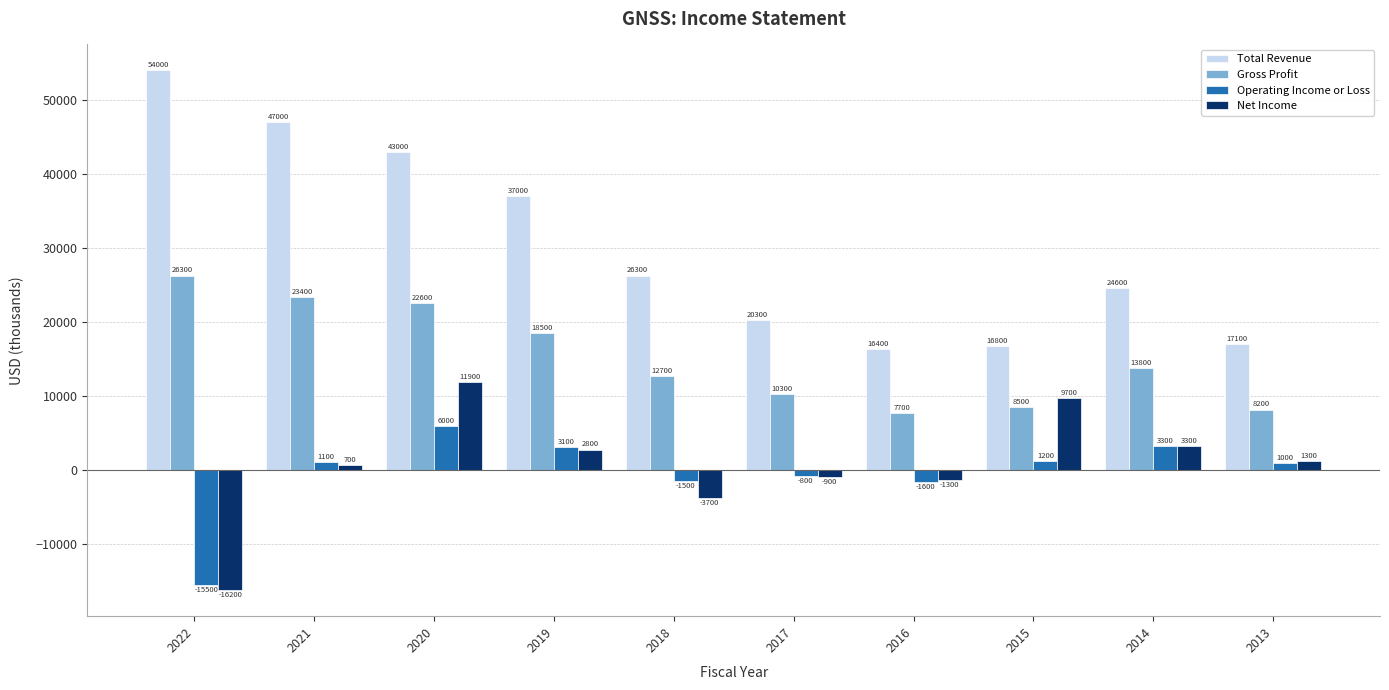

What is the value of the Net Income bar at the 10th from the left?

1300